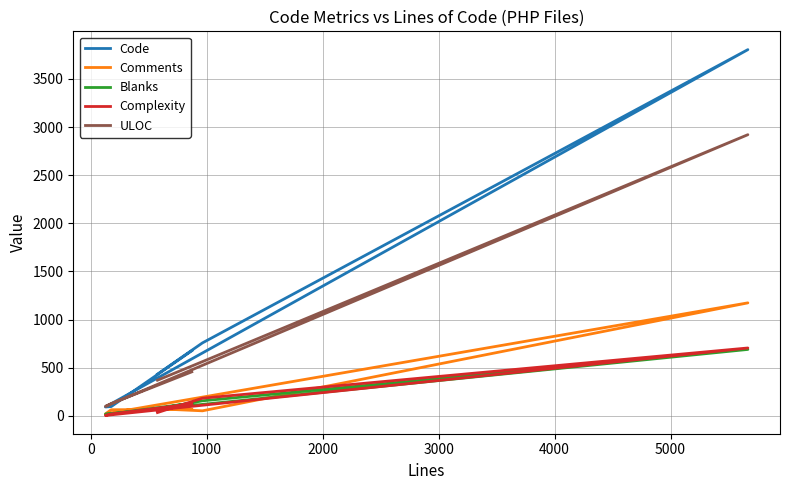

How many interior local peaks does the Complexity series have?

1